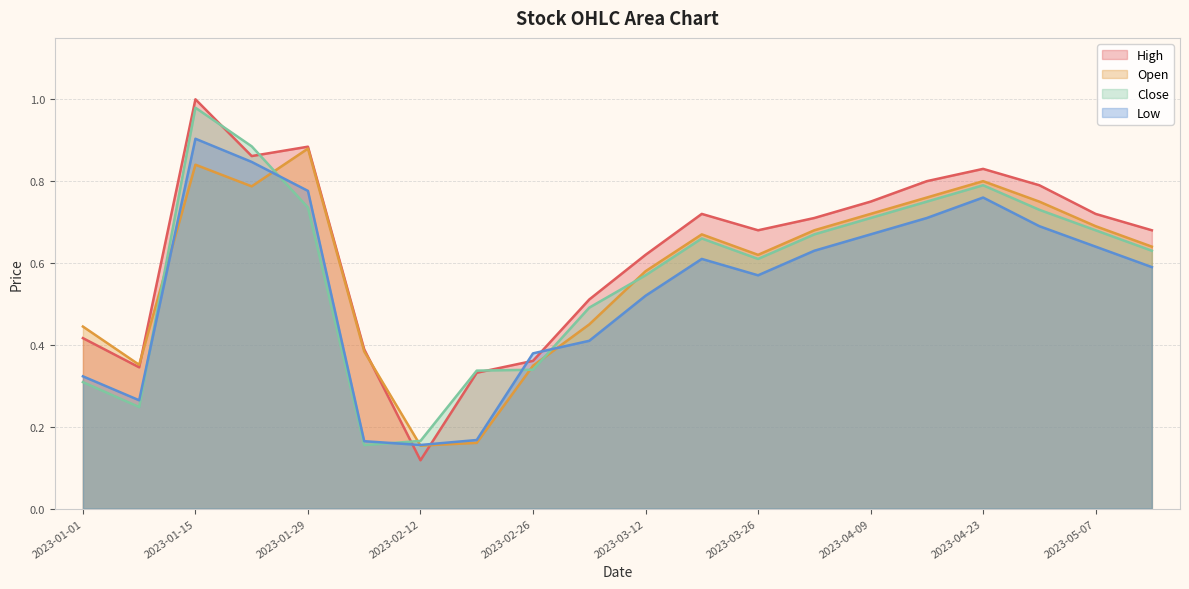

What position from the right is 2023-04-02?

7